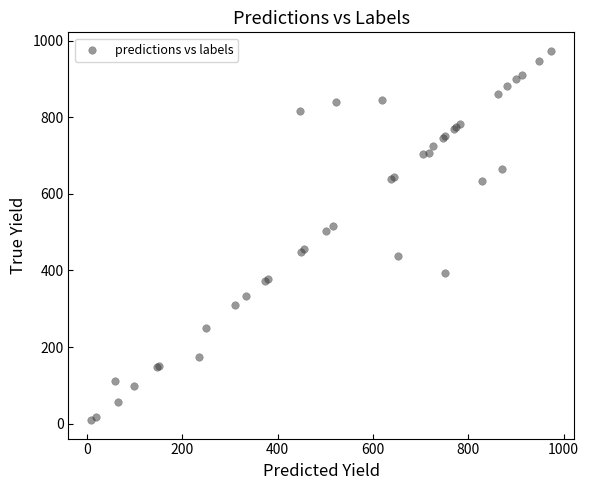

What Y value in the scatter plot is closest to 491?

502